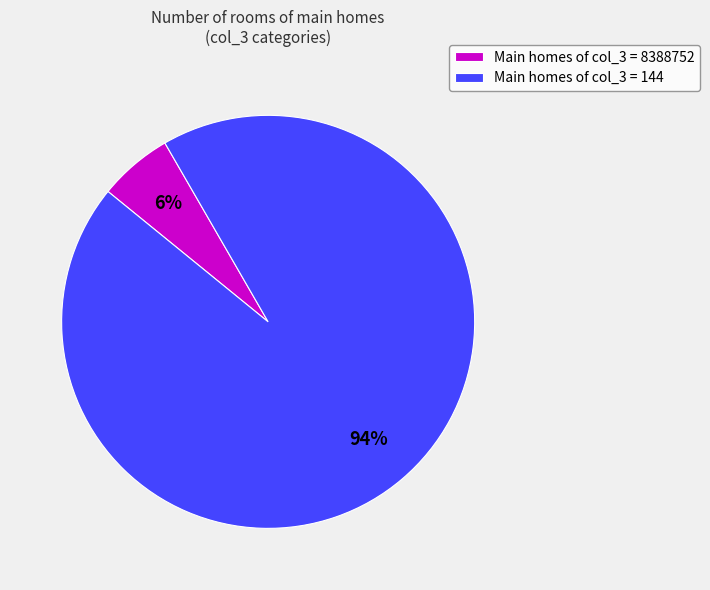

Is it true that Main homes of col_3 = 144 is 94% of the pie?

True